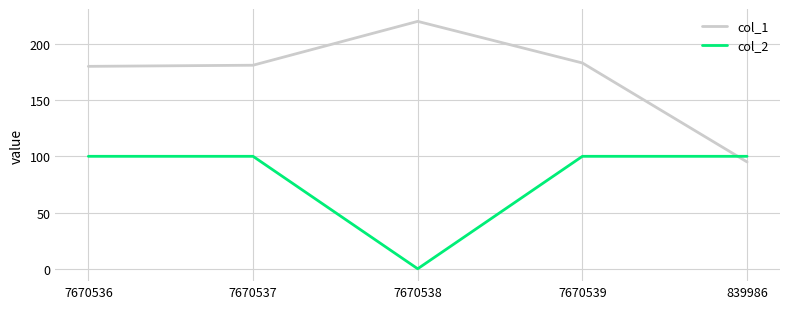

Between 7670537 and 839986, which series saw the biggest shift?

col_1